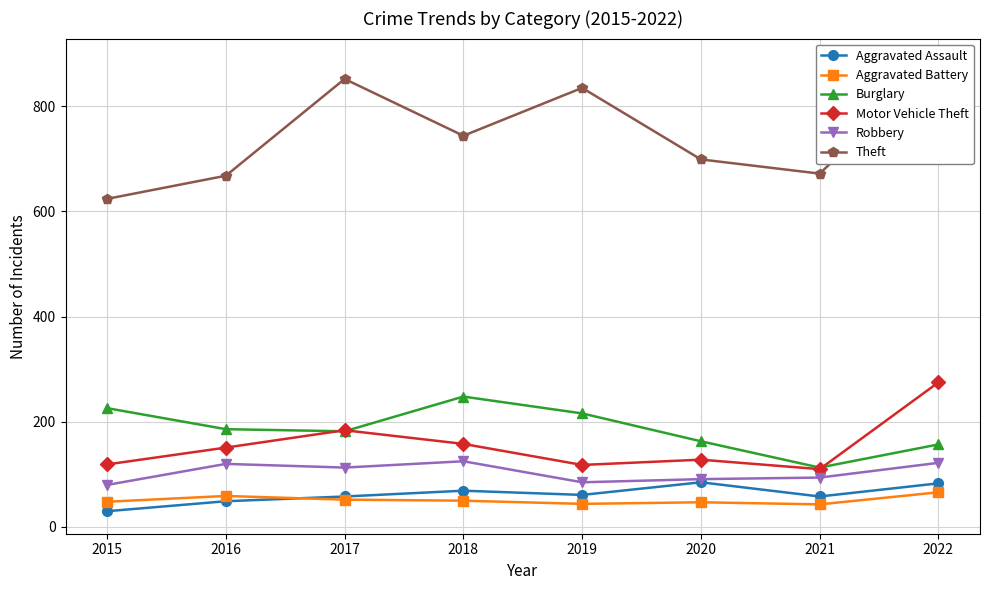

True or false: Burglary and Robbery cross at least once.

False